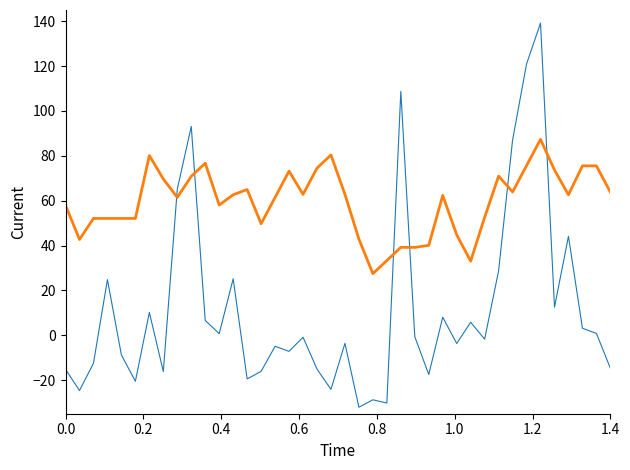

What is the minimum value shown in the chart?

-32.1